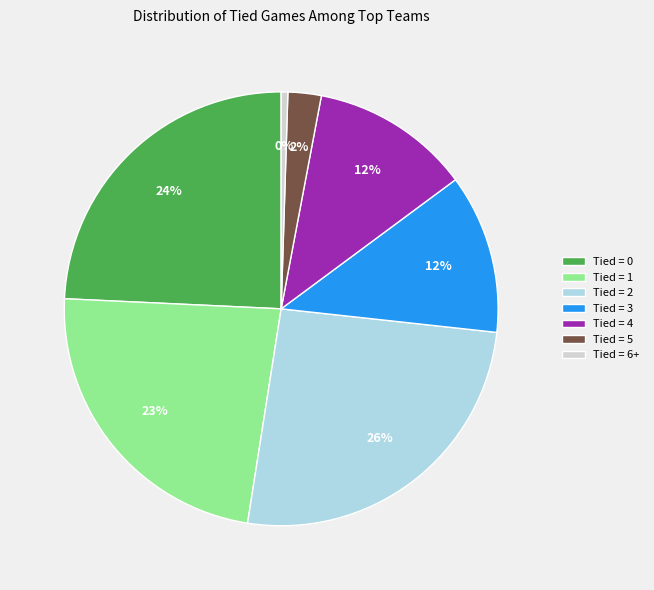

How many segments does this pie chart have?

7